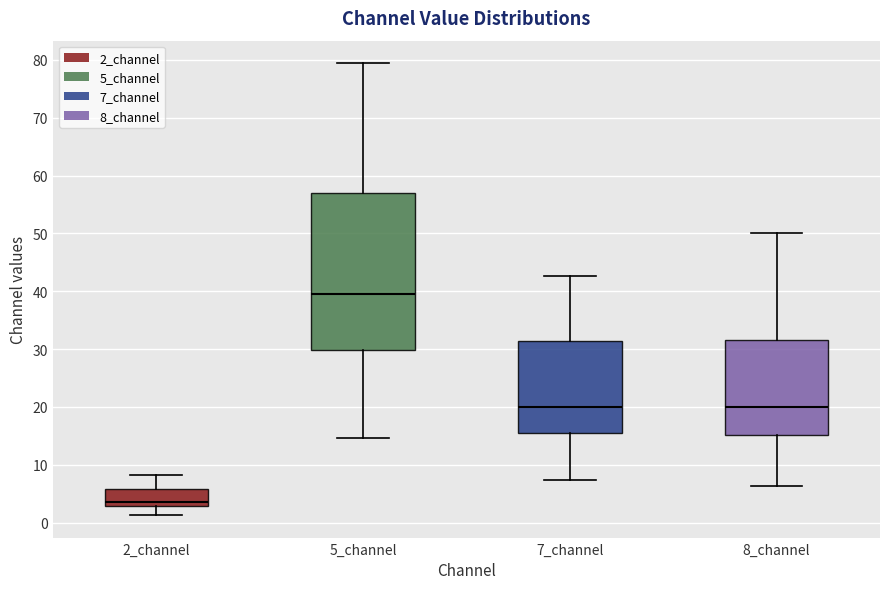

Where does the median line of the box for 7_channel sit on the y-axis? The values are not printed on the chart, so give them approximately, as read against the axis.

20